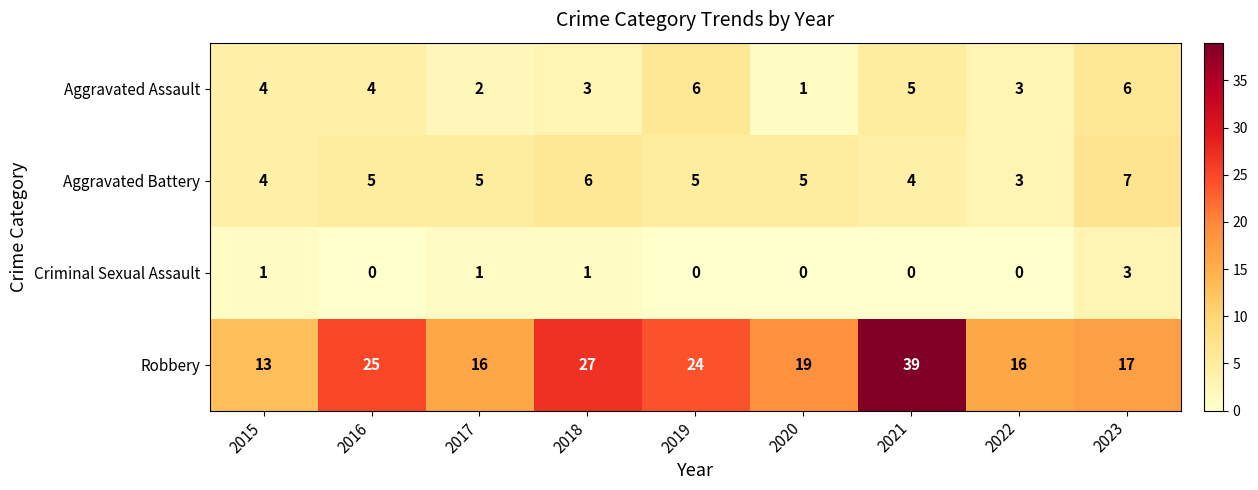

List the series in order of their peak value, highest first.

Robbery, Aggravated Battery, Aggravated Assault, Criminal Sexual Assault